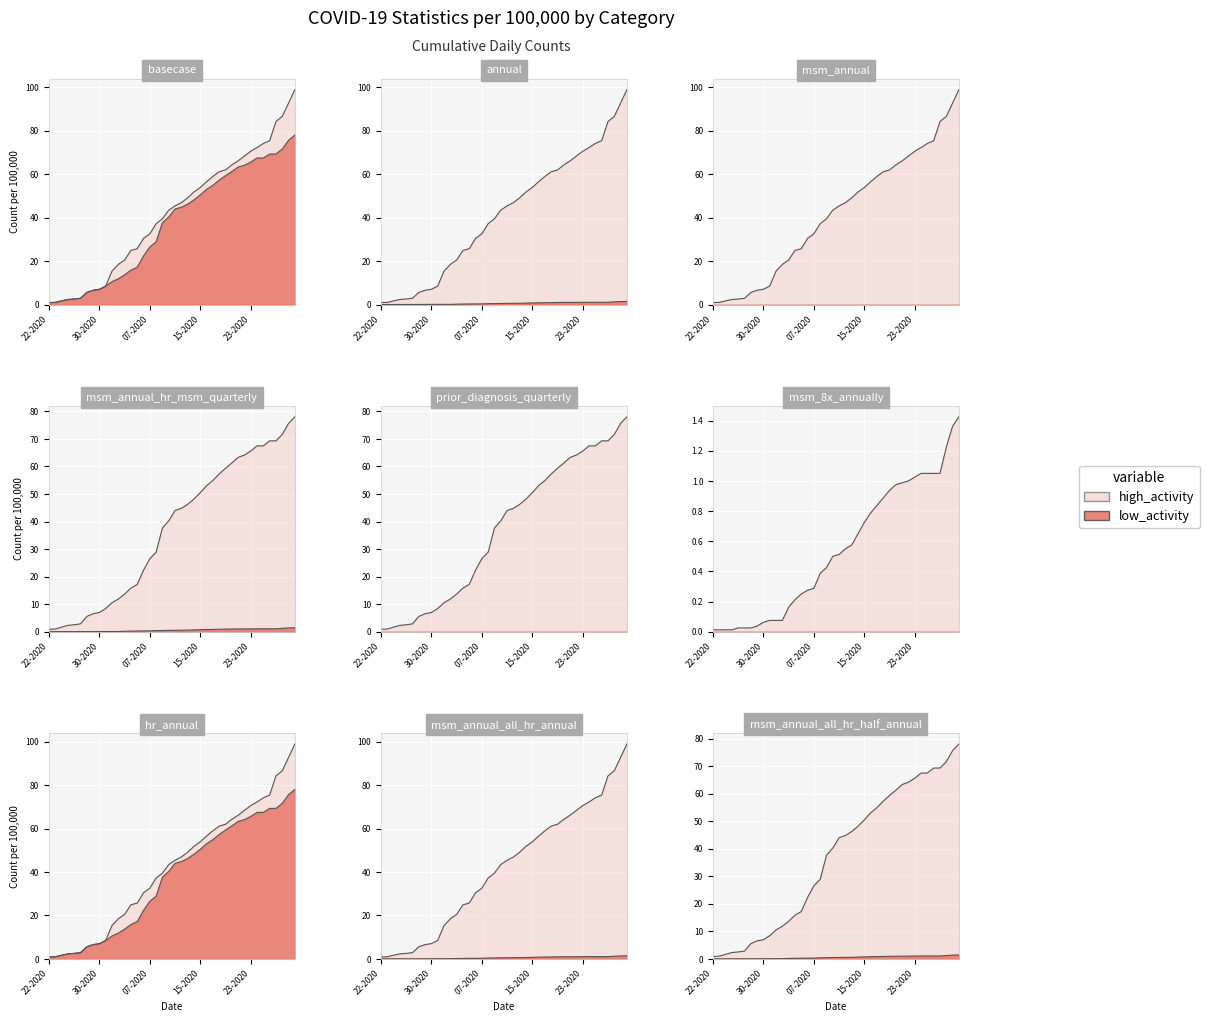

True or false: Deaths and Active intersect in this chart.

False